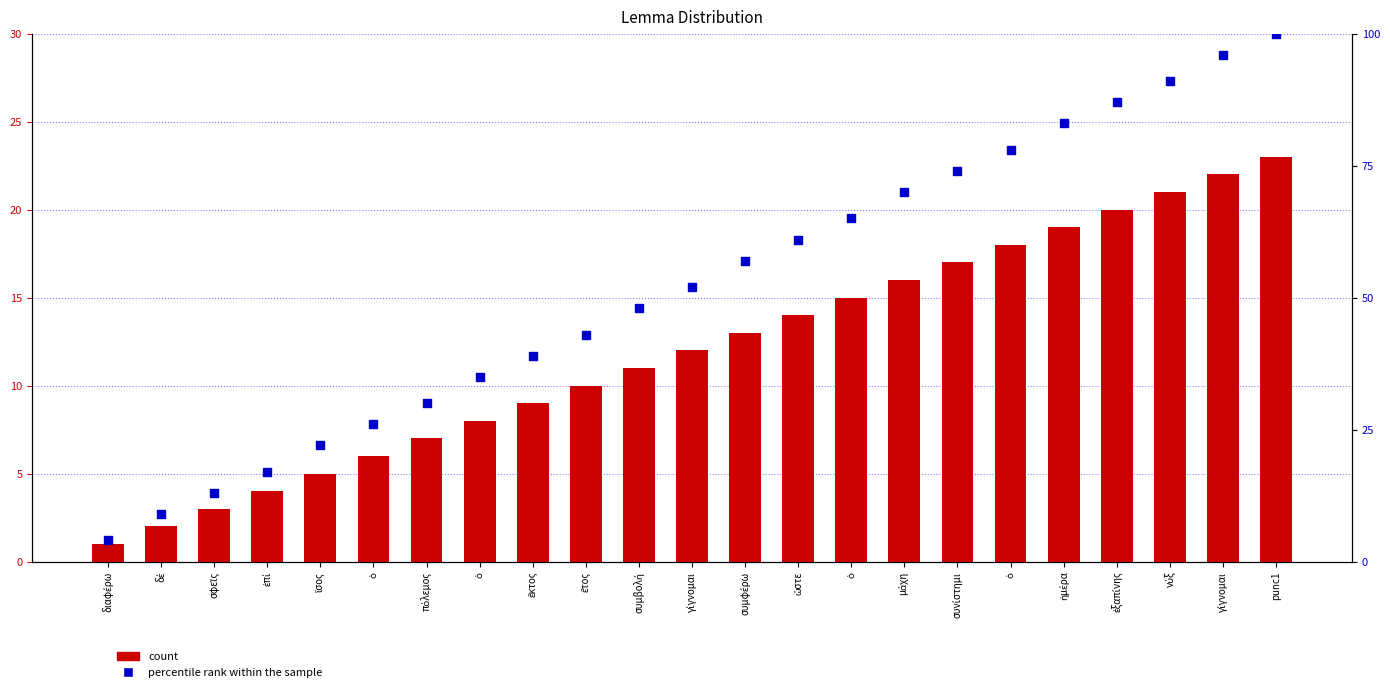

Which series has the largest total across all categories?

percentile rank within the sample